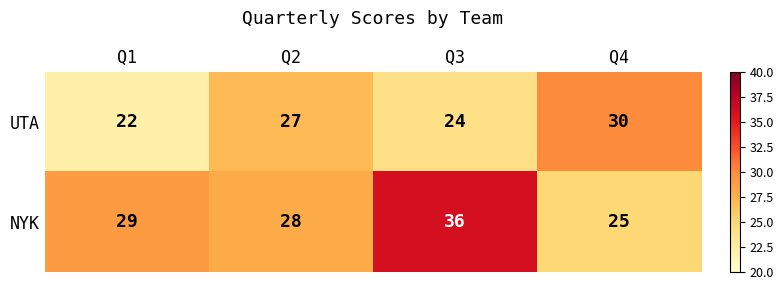

What is the lowest value of the NYK series?

25